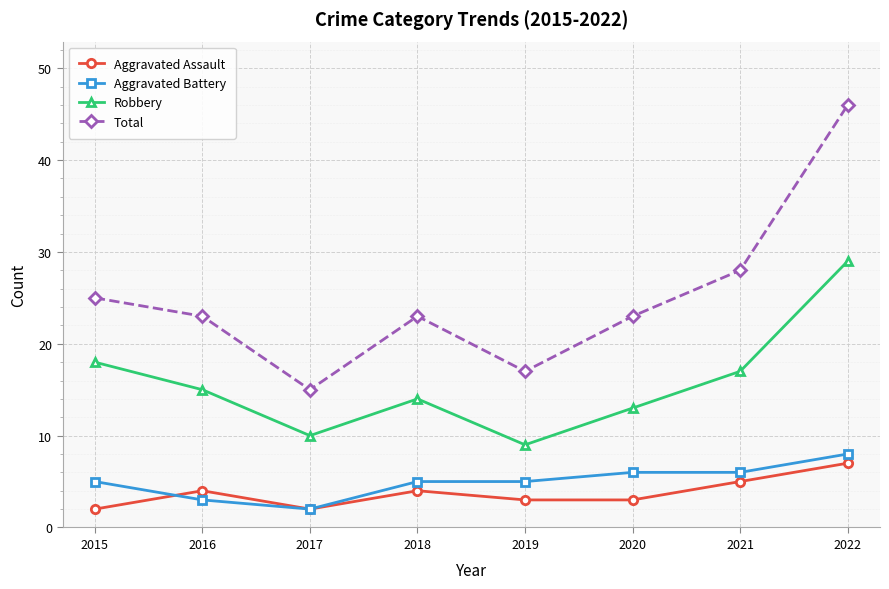

The value of Aggravated Assault at 2021 is 5. True or false?

True